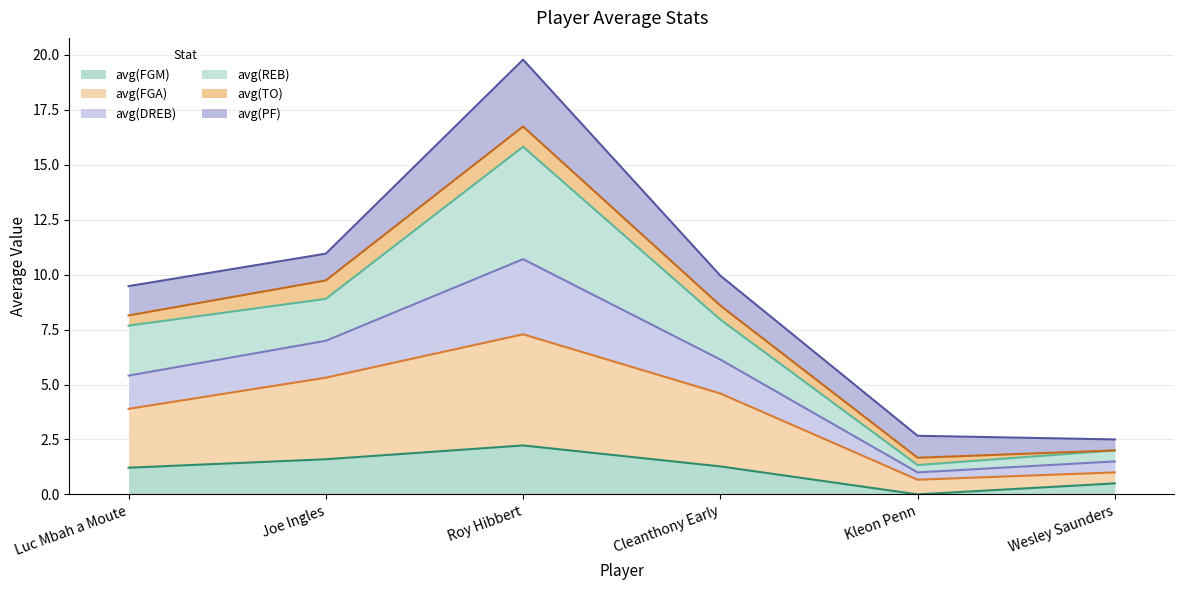

Which category has the lowest value in the avg(FGM) series?

Kleon Penn